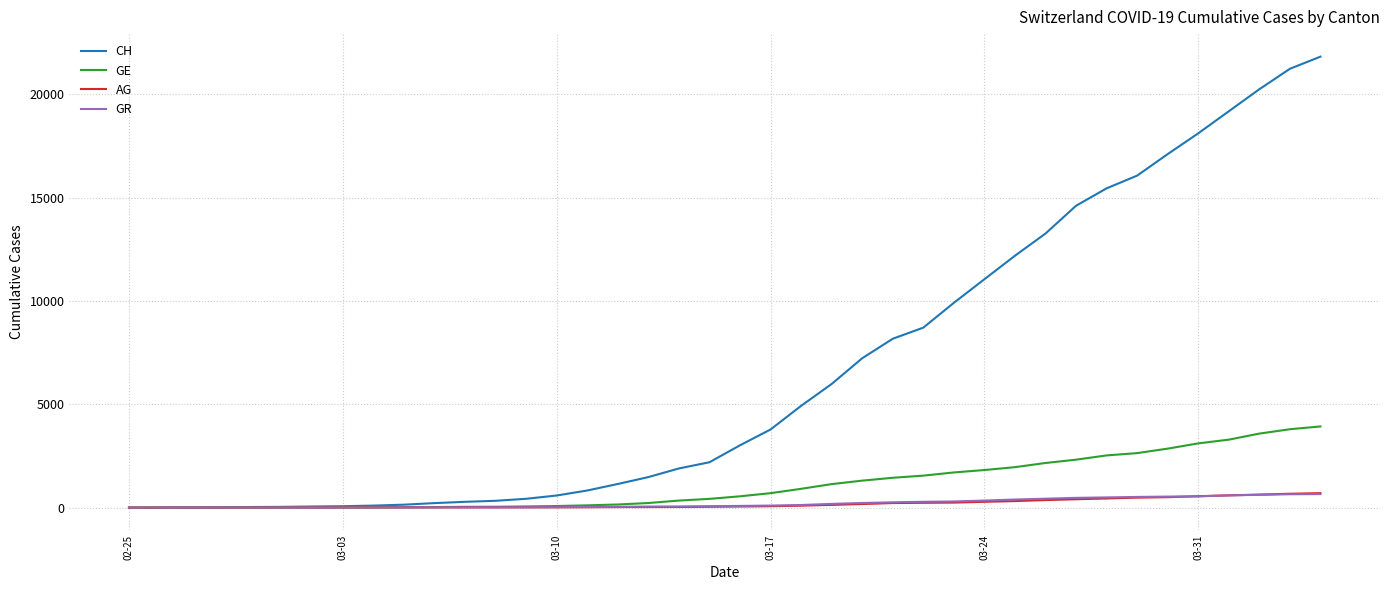

What is the difference between the maximum and minimum values in the GR series?

657